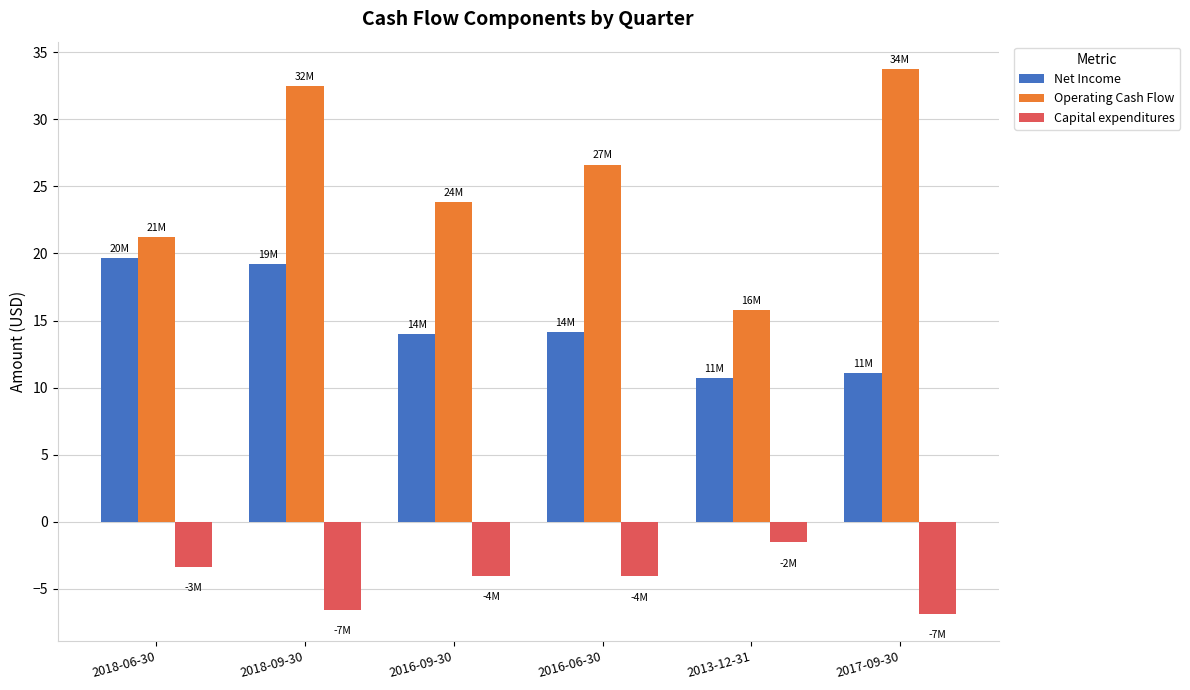

What is the difference between the maximum and minimum values in the Capital expenditures series?

5.3